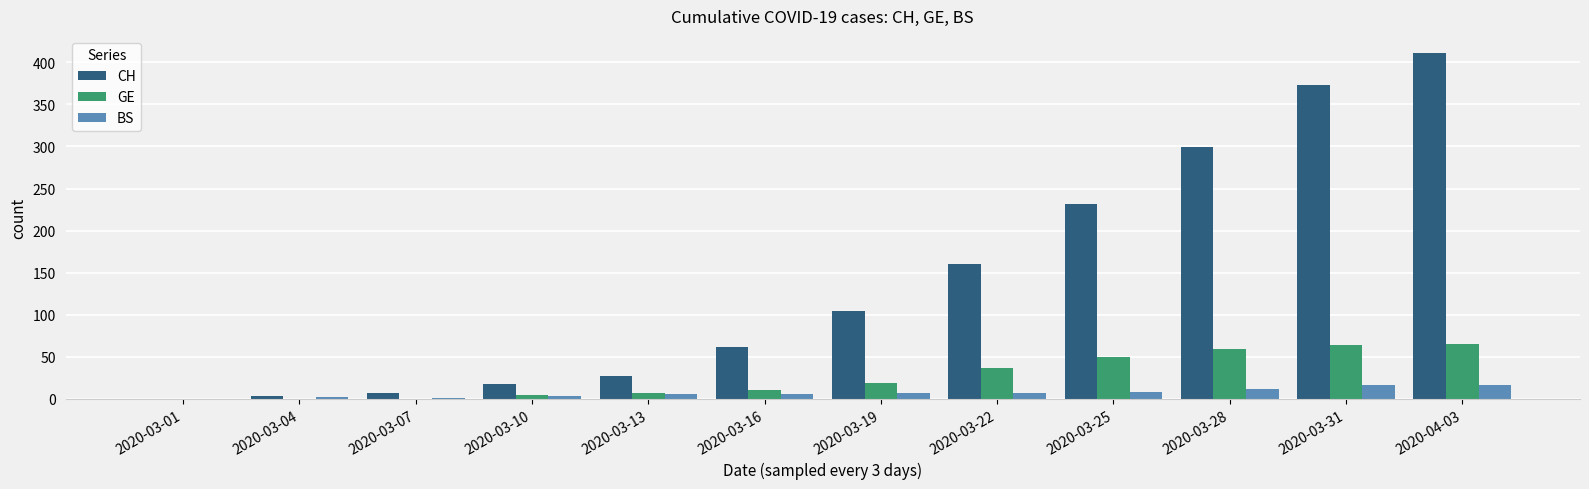

At which category is the sum across all series the highest?

2020-04-03